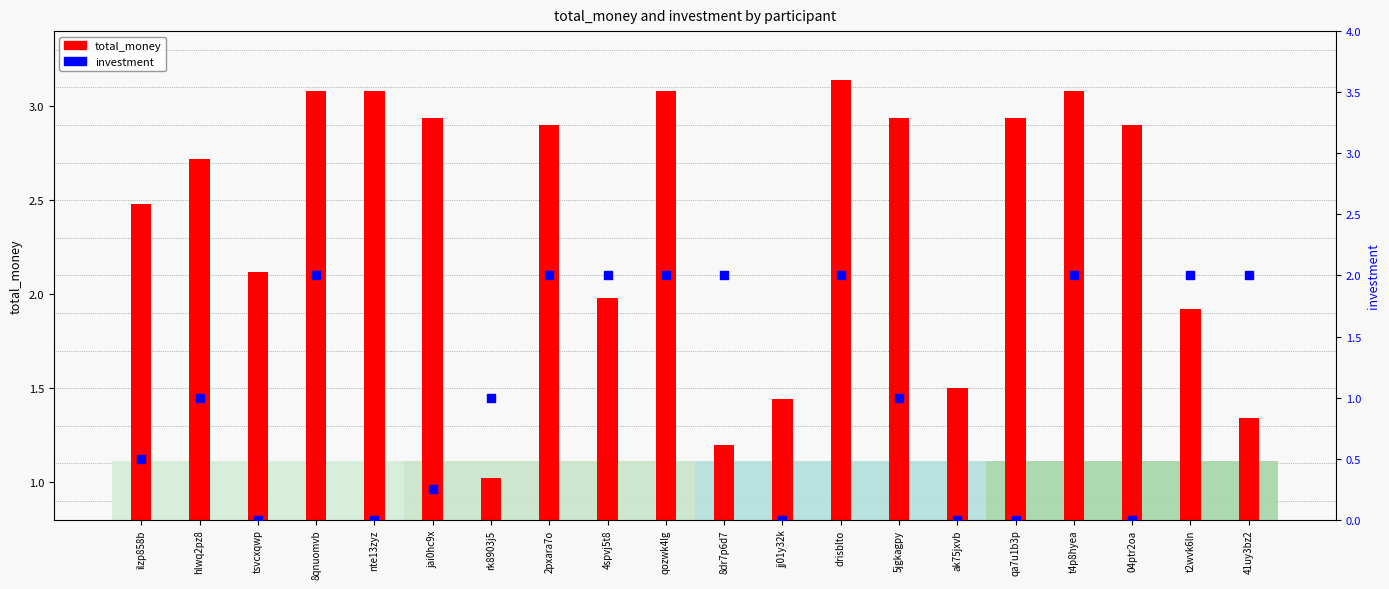

Is the value of total_money at ak75jxvb greater than the value of investment at nte13zyz?

Yes